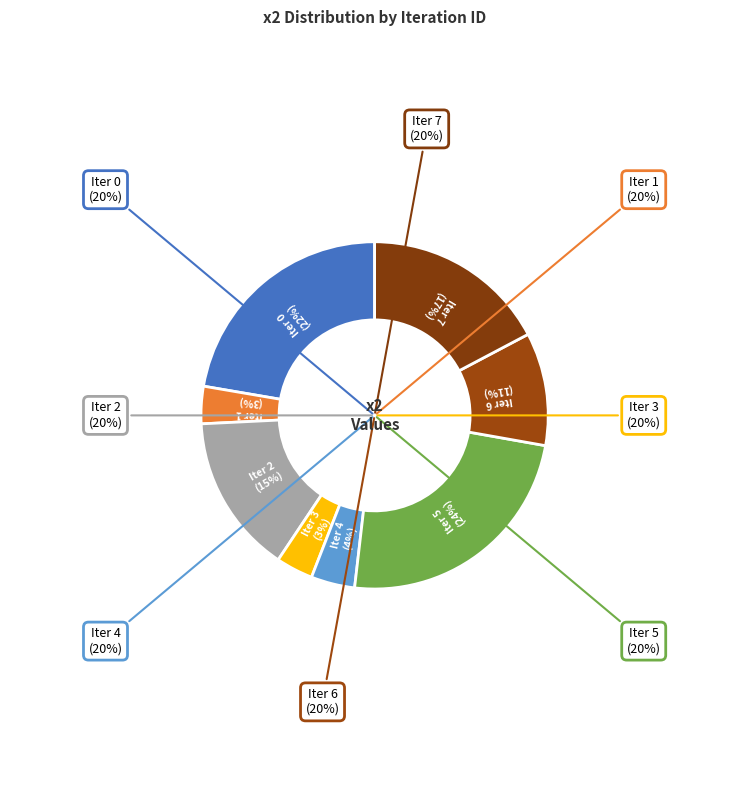

How many slices are in this pie chart?

8